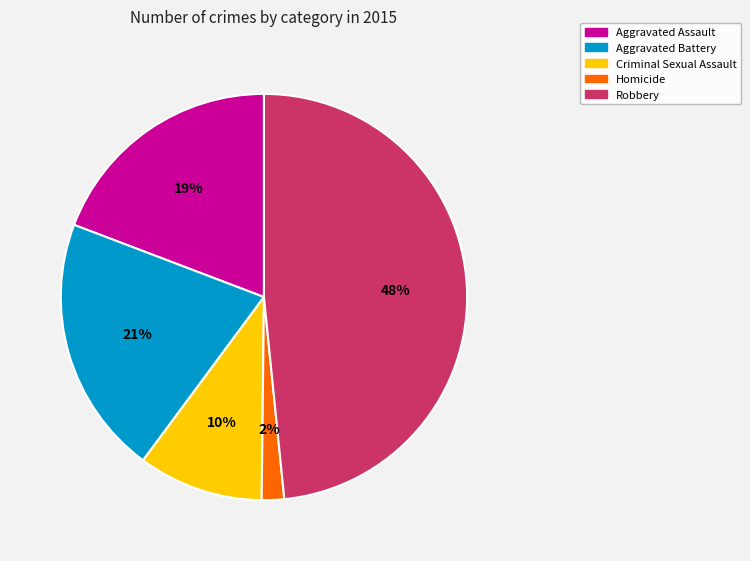

Does Homicide represent more than half of the total?

No